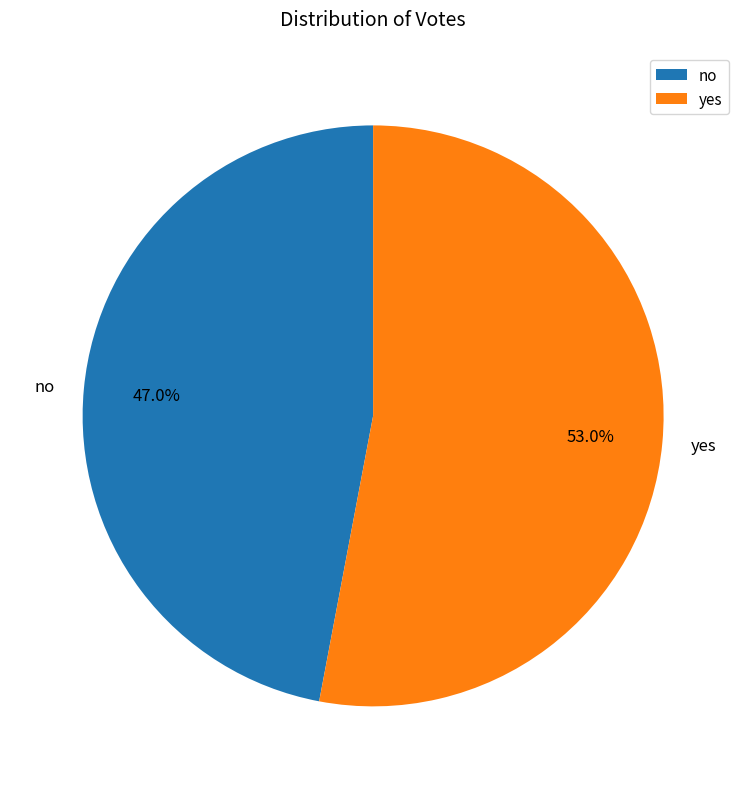

Which slice is the smallest?

no